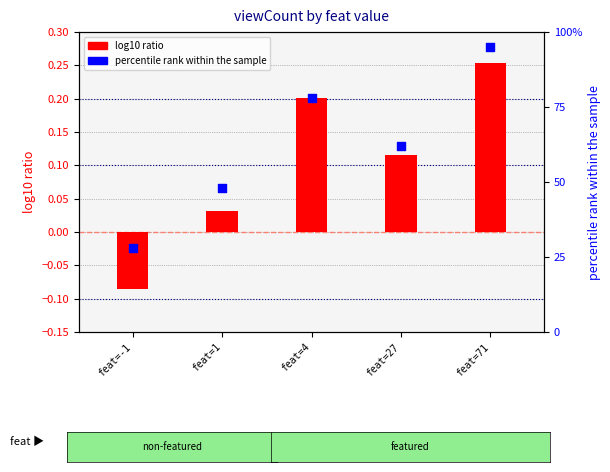

At which category is the sum across all series the highest?

feat=71